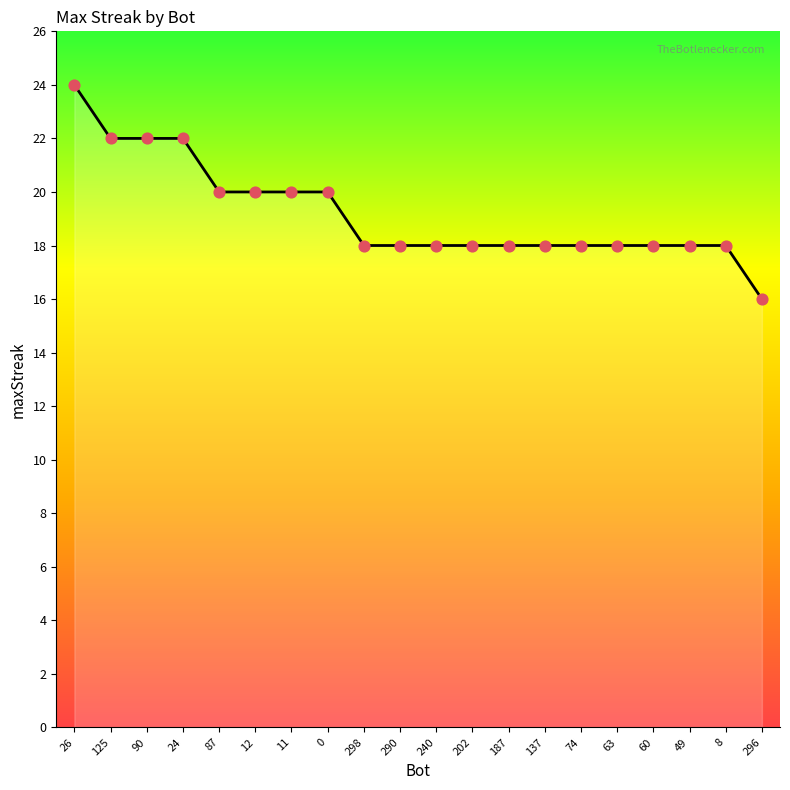

Which has a higher value, 90 or 137?

90